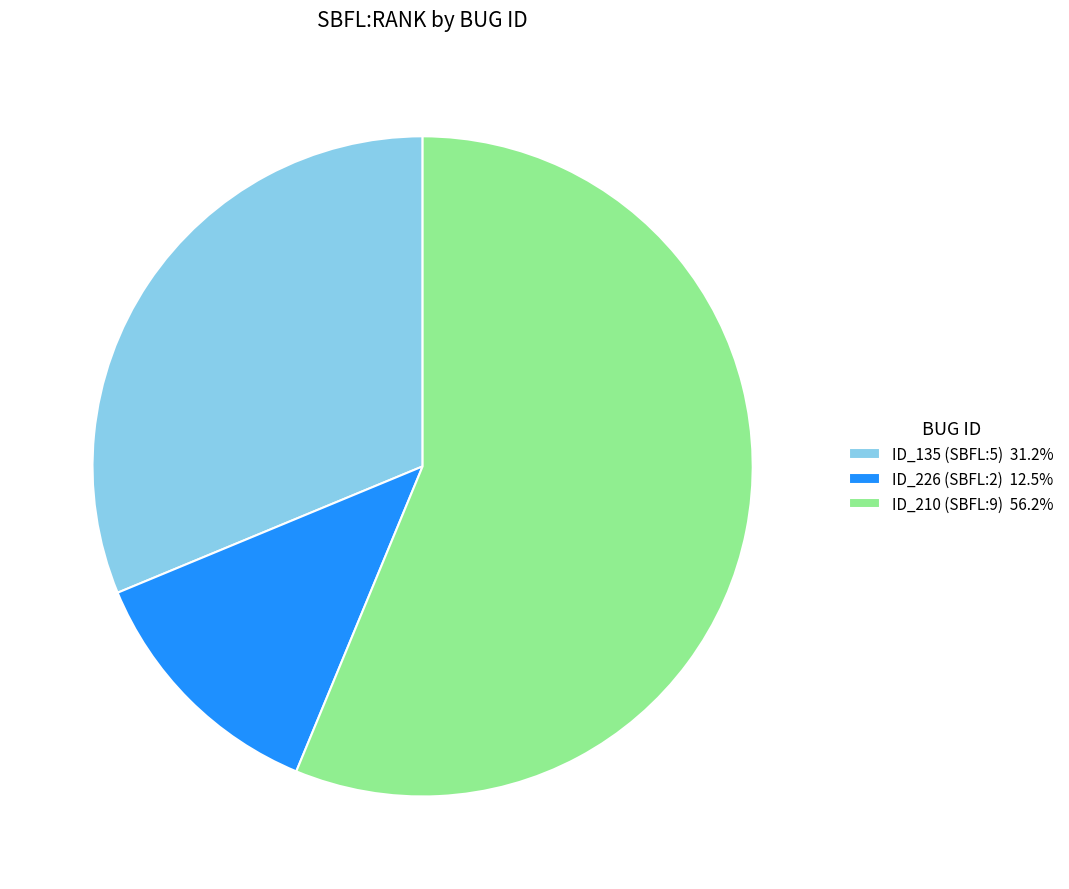

Approximately how many times larger is the value at ID_226 (SBFL:2) 12.5% compared to ID_135 (SBFL:5) 31.2%?

0.4